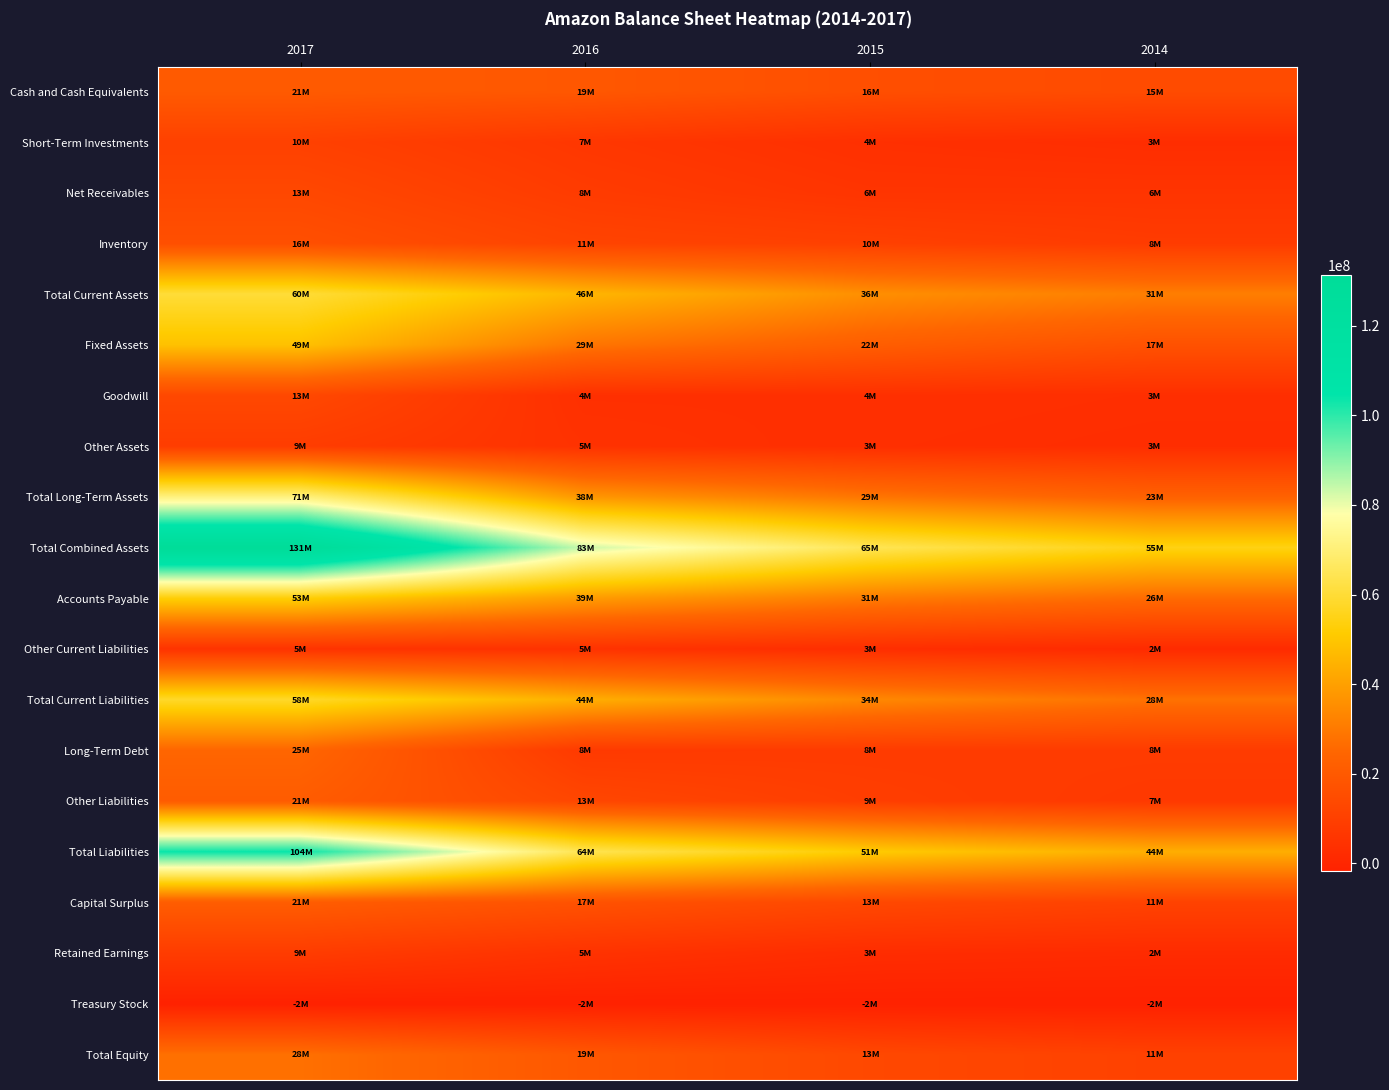

Between 2016 and 2017, which is larger?

2017